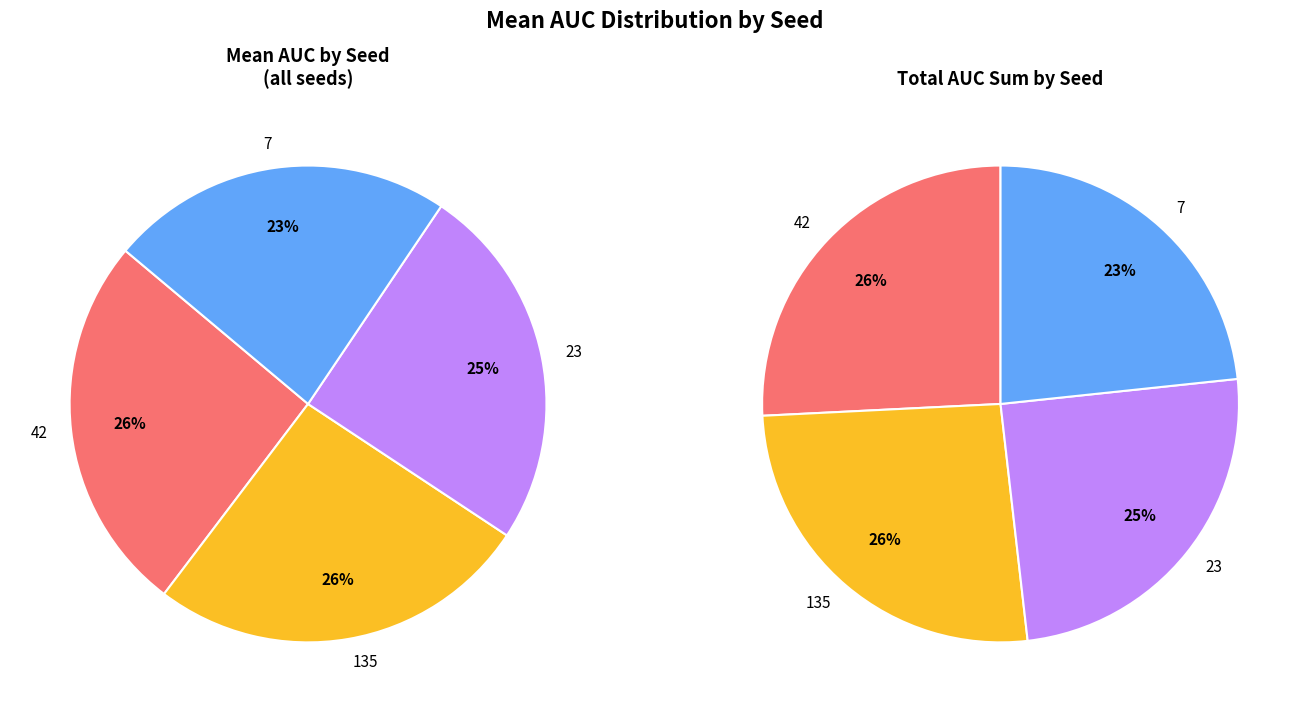

Which series has the widest spread of values?

42